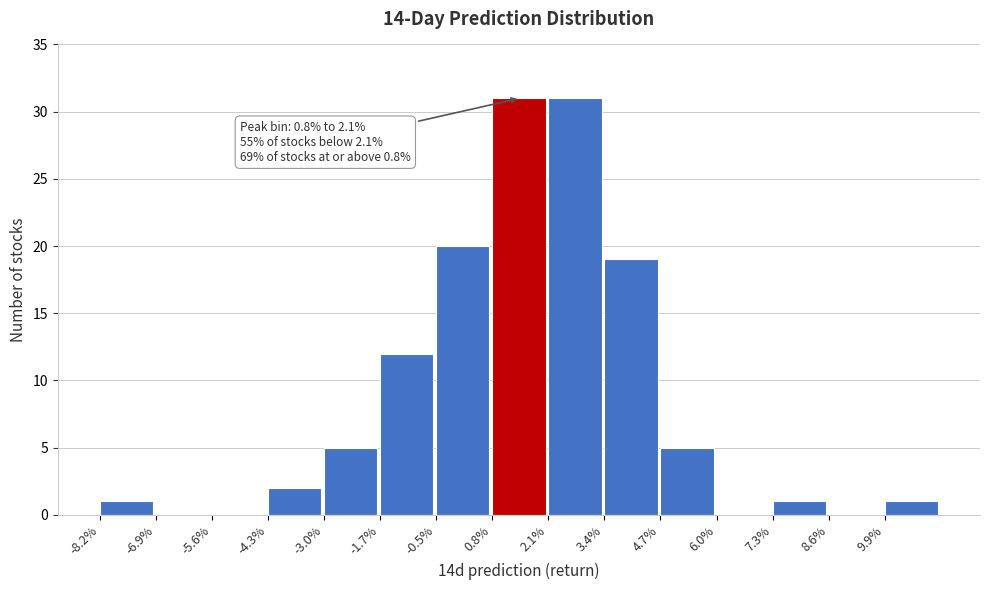

Reading left to right, extract all data points from this chart.

-8.2%=1	-6.9%=0	-5.6%=0	-4.3%=2	-3.0%=5	-1.7%=12	-0.5%=20	0.8%=31	2.1%=31	3.4%=19	4.7%=5	6.0%=0	7.3%=1	8.6%=0	9.9%=1